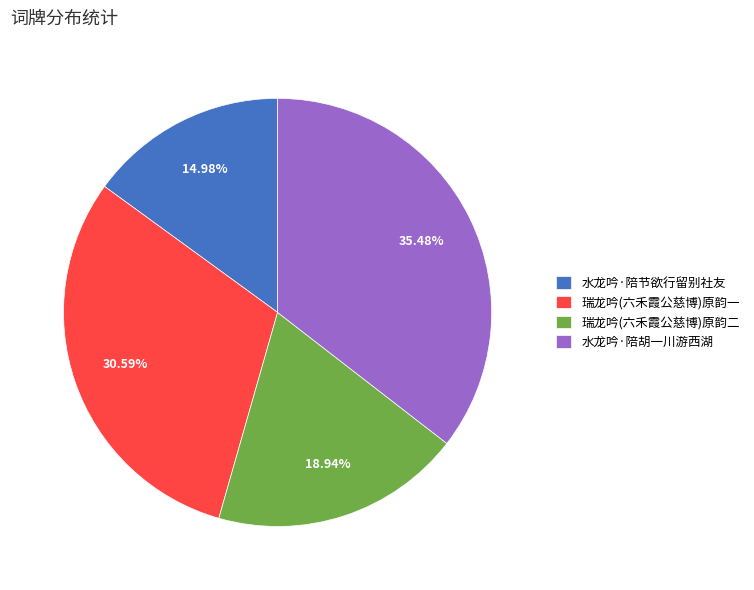

How many segments does this pie chart have?

4